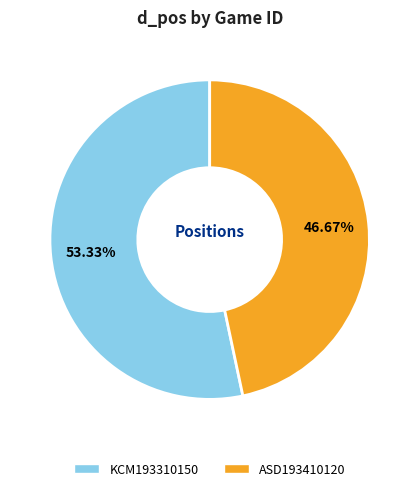

Count the number of slices in the pie.

2